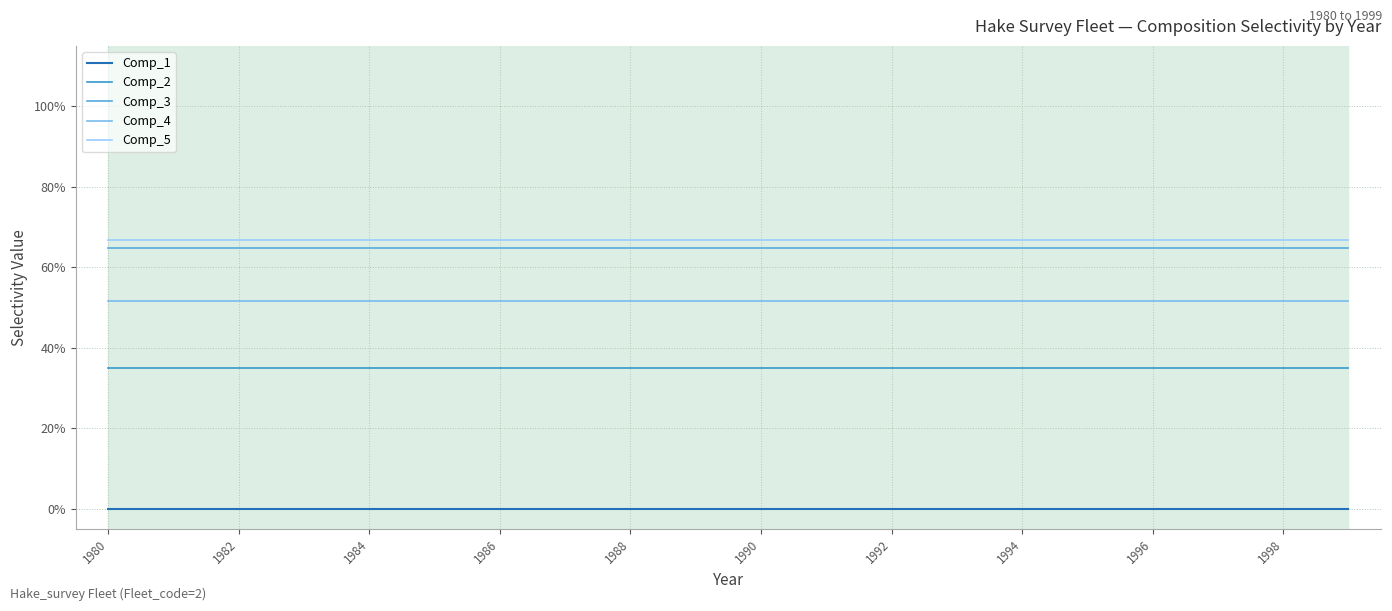

What are all the series names shown in the legend?

Comp_1, Comp_2, Comp_3, Comp_4, Comp_5